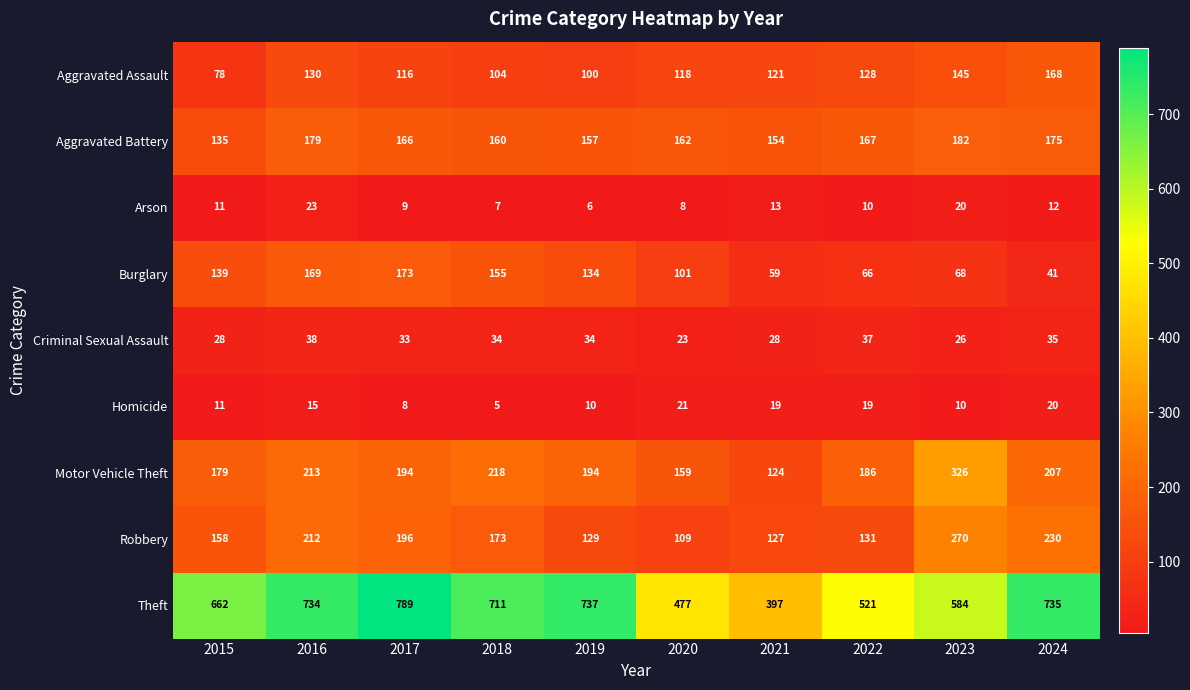

Between 2016 and 2024, which series saw the biggest shift?

Burglary